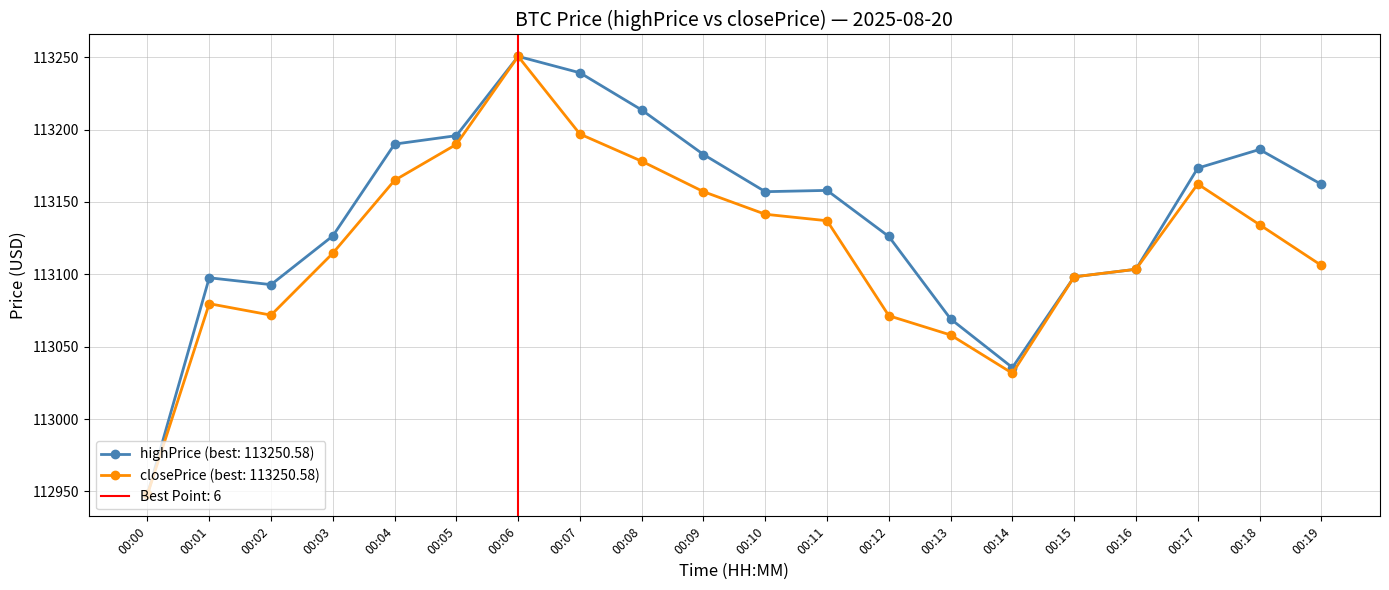

At how many categories does at least one series exceed 113245?

1